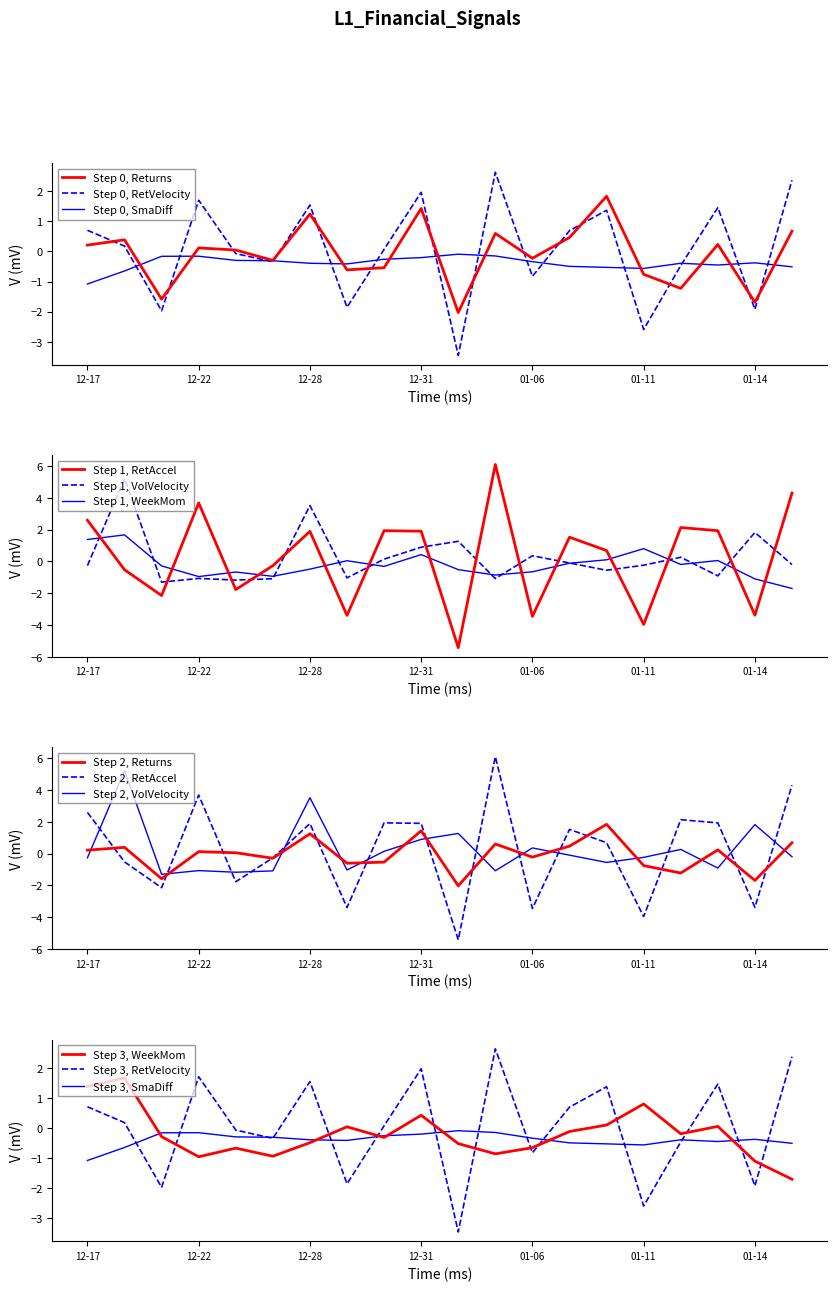

What is the value of the WeekMomentum point at the 12th from the left?

-0.9